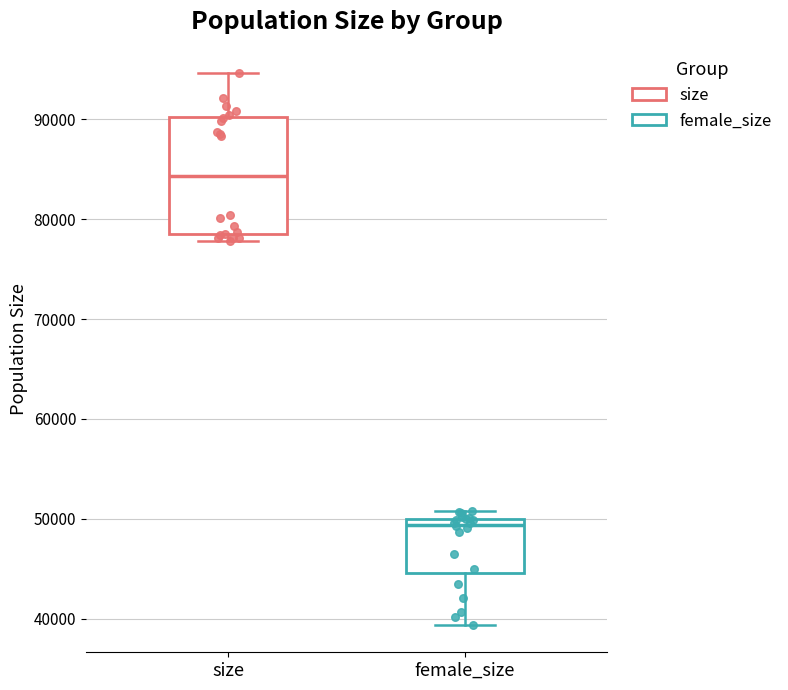

Which box is the tallest, from its lower edge to its upper edge?

size